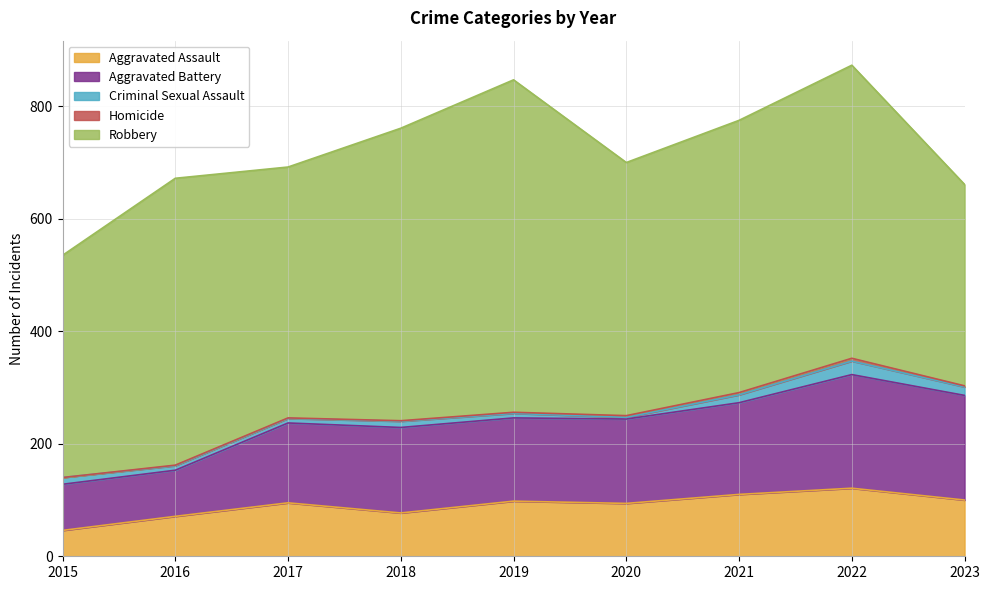

Rank the series by their maximum value, from highest to lowest.

Robbery, Aggravated Battery, Aggravated Assault, Criminal Sexual Assault, Homicide